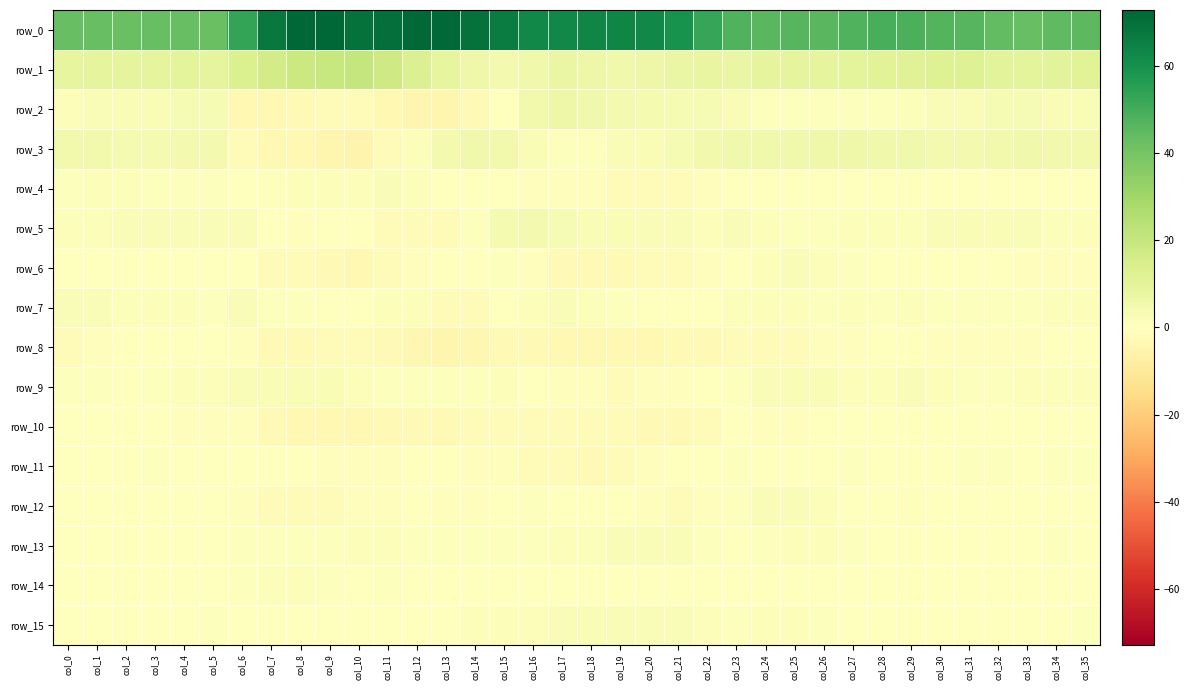

What is the highest value of the row_14 series?

1.6